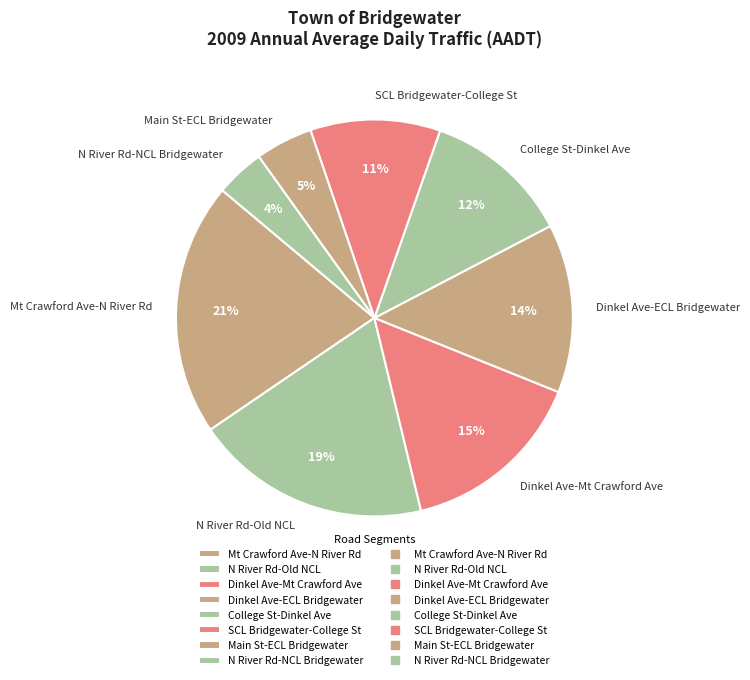

What percentage is the College St-Dinkel Ave slice, to the nearest percent?

12%